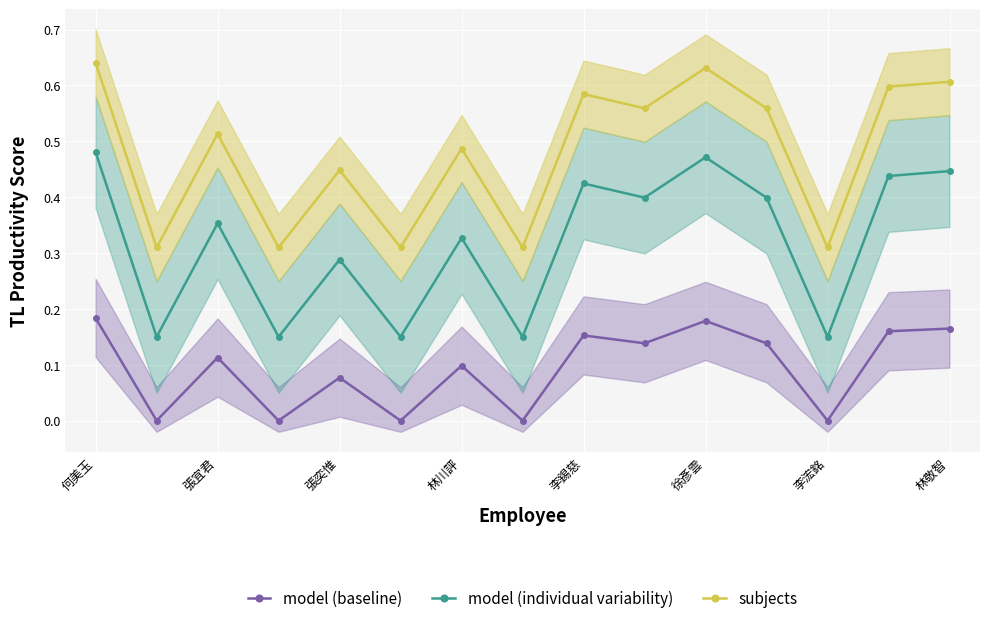

True or false: model (individual variability) has more than 1 interior local peaks.

True